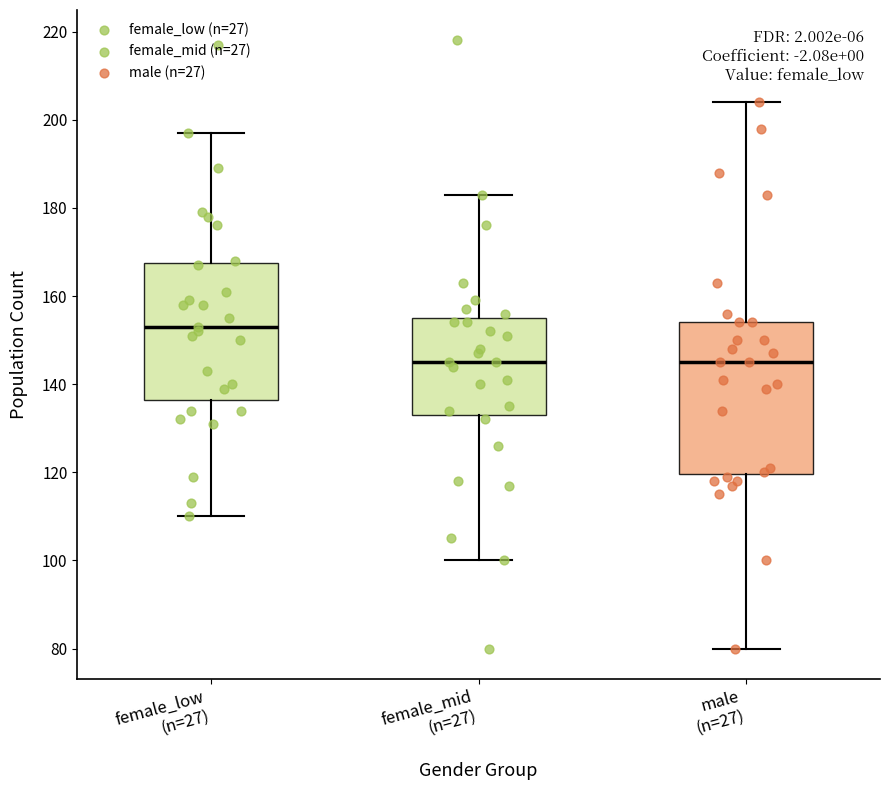

Comparing the boxes themselves (not the whiskers), which one is the tallest?

male (n=27)